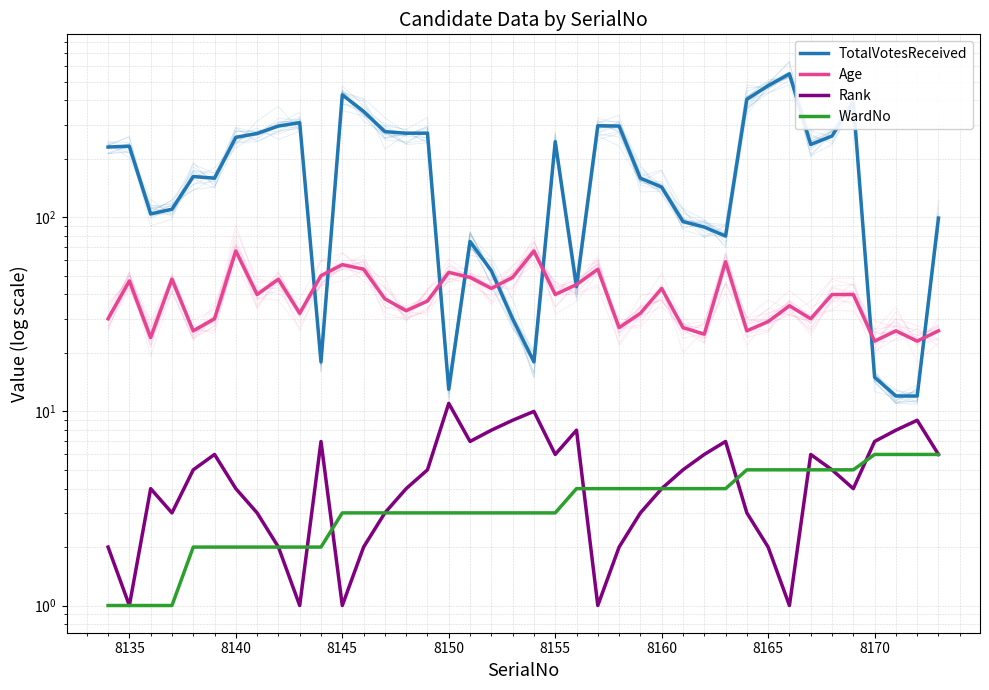

What is the average value of the Age series?

39